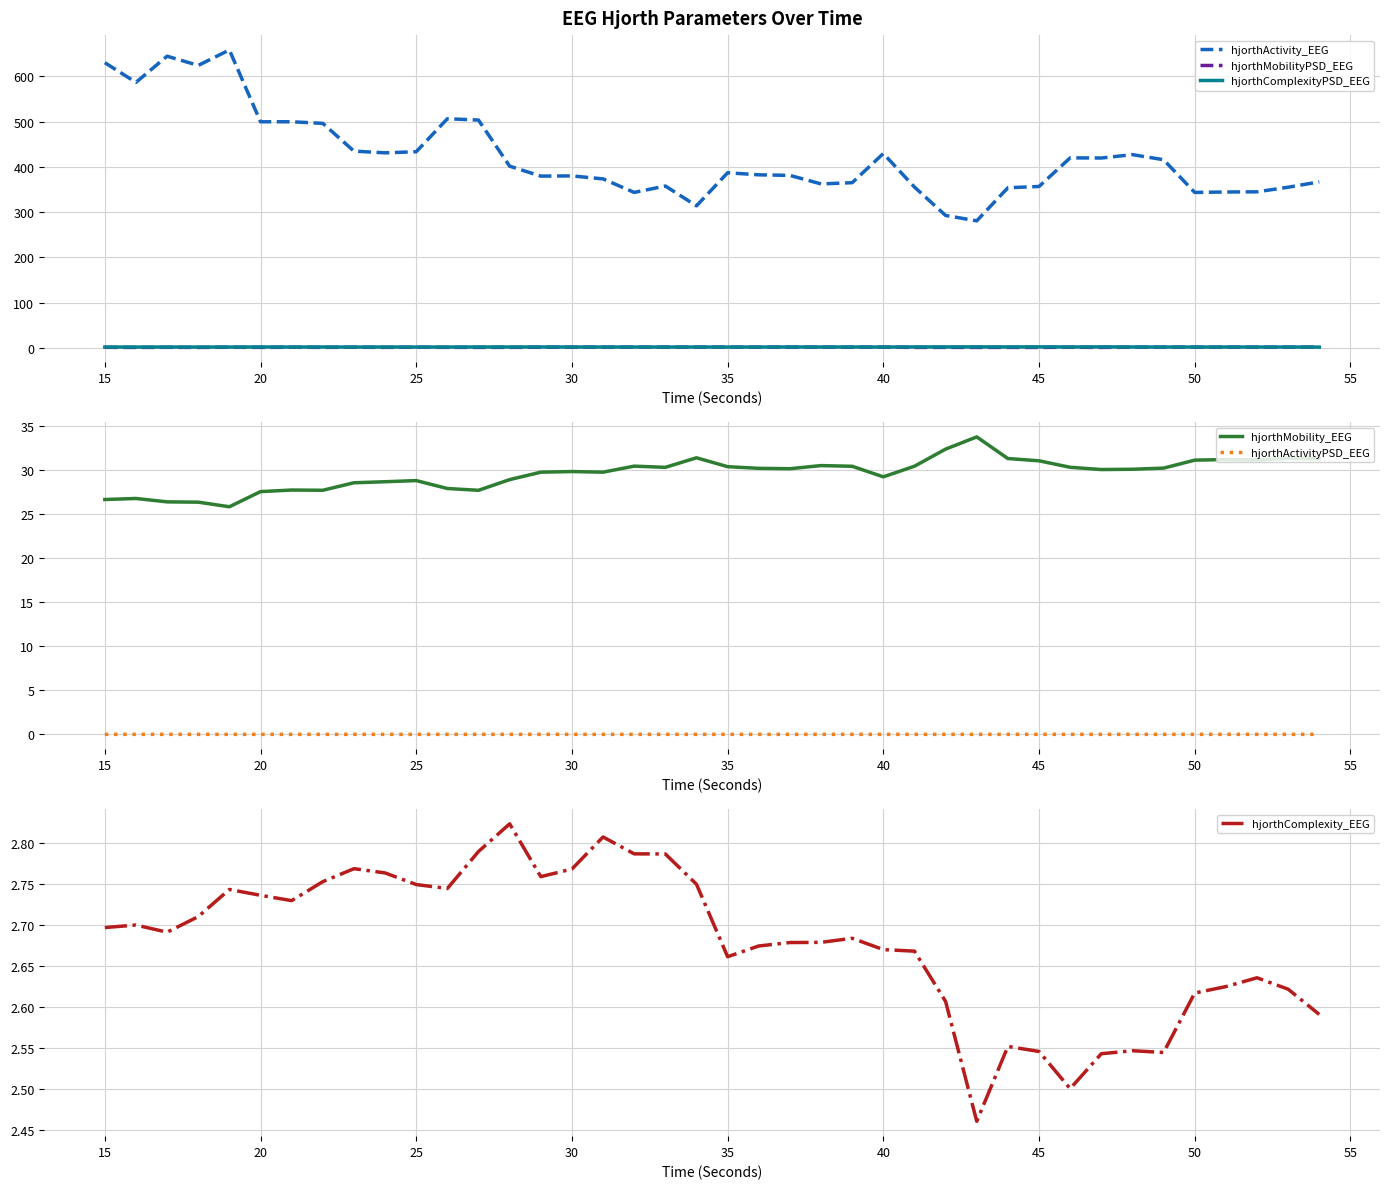

Reading left to right, transcribe all the data shown in this chart.

hjorthActivity_EEG: 630.5	587.0	644.8	624.5	658.6	499.9	499.9	496.4	435.0	431.2	433.7	506.5	503.7	401.8	379.8	380.2	373.6	343.7	357.9	314.0	387.2	382.6	381.4	362.5	365.2	429.7	355.6	292.8	280.9	354.1	356.9	420.1	419.8	427.2	416.0	343.7	344.7	345.0	355.2	367.1
hjorthMobilityPSD_EEG: 1.3	1.1	1.4	1.1	1.6	1.2	1.5	1.3	1.5	1.3	1.5	1.3	1.2	1.3	1.5	1.5	1.6	1.6	1.7	1.6	1.7	1.6	1.5	1.6	1.5	1.7	1.2	1.2	1.1	1.2	1.1	1.5	1.2	1.6	1.6	1.6	1.6	1.6	1.6	1.9
hjorthComplexityPSD_EEG: 1.9	1.9	1.9	1.9	1.9	2.1	1.9	2.0	1.9	2.0	1.9	1.9	2.1	2.0	2.1	2.0	2.0	1.9	1.9	2.0	1.9	1.9	2.1	2.0	2.1	1.9	2.2	2.2	2.3	2.2	2.4	2.1	2.3	2.1	2.0	2.0	2.0	1.9	2.0	1.8
hjorthMobility_EEG: 26.6	26.8	26.4	26.3	25.8	27.5	27.7	27.7	28.5	28.7	28.8	27.9	27.7	28.9	29.7	29.8	29.7	30.4	30.3	31.4	30.4	30.2	30.1	30.5	30.4	29.2	30.4	32.4	33.7	31.3	31.0	30.3	30.0	30.1	30.2	31.1	31.2	31.1	31.3	31.2
hjorthActivityPSD_EEG: 0.0	0.0	0.0	0.0	0.0	0.0	0.0	0.0	0.0	0.0	0.0	0.0	0.0	0.0	0.0	0.0	0.0	0.0	0.0	0.0	0.0	0.0	0.0	0.0	0.0	0.0	0.0	0.0	0.0	0.0	0.0	0.0	0.0	0.0	0.0	0.0	0.0	0.0	0.0	0.0
hjorthComplexity_EEG: 2.7	2.7	2.7	2.7	2.7	2.7	2.7	2.8	2.8	2.8	2.7	2.7	2.8	2.8	2.8	2.8	2.8	2.8	2.8	2.7	2.7	2.7	2.7	2.7	2.7	2.7	2.7	2.6	2.5	2.6	2.5	2.5	2.5	2.5	2.5	2.6	2.6	2.6	2.6	2.6